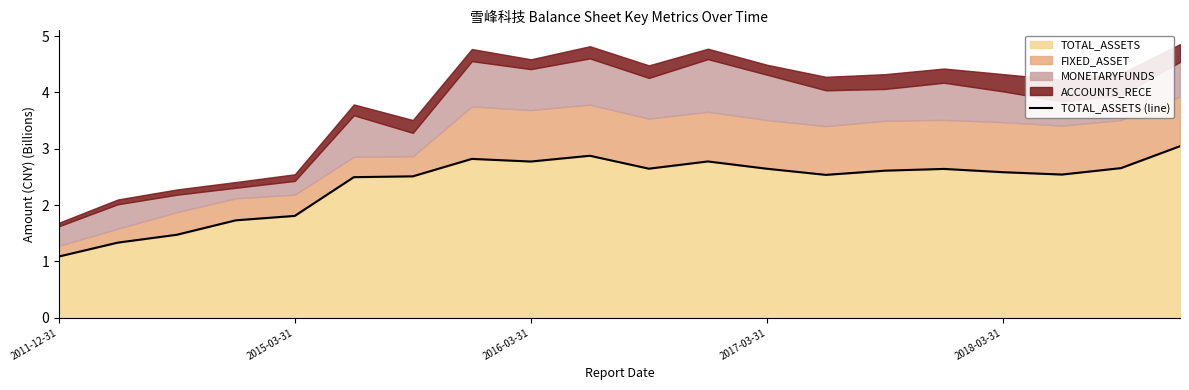

What is the maximum value for TOTAL_ASSETS?

3.0